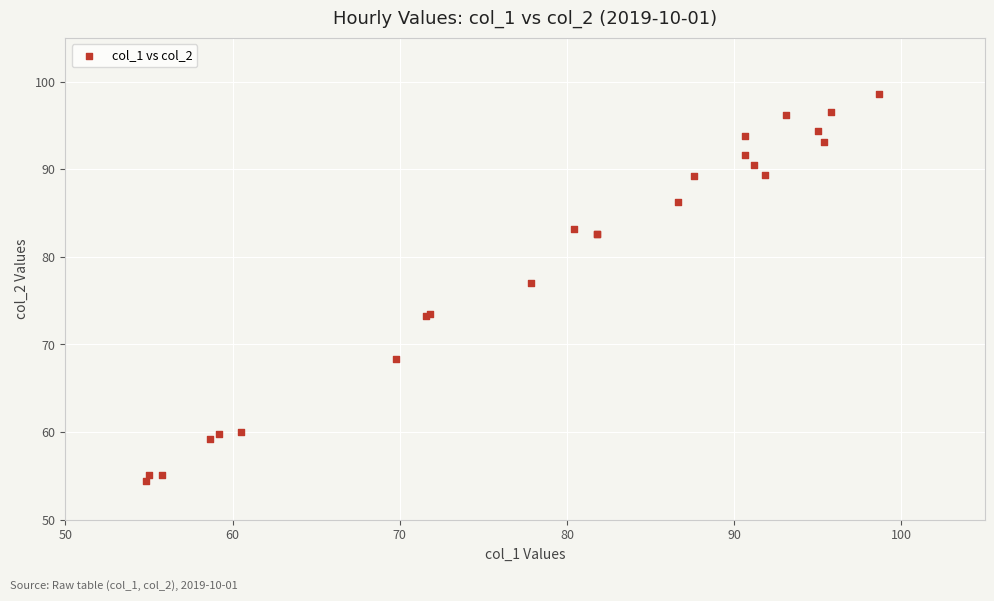

What Y value in the scatter plot is closest to 76?

77.0